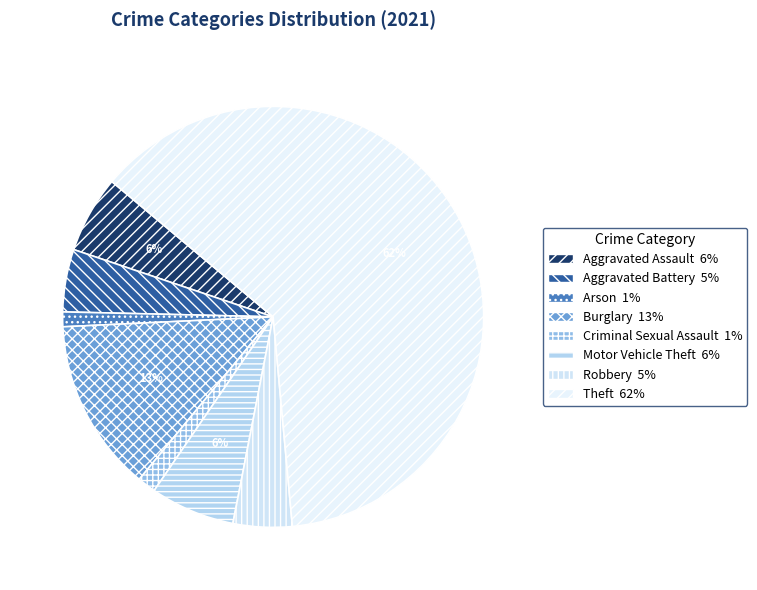

Combined, do Robbery and Criminal Sexual Assault account for over 50%?

No